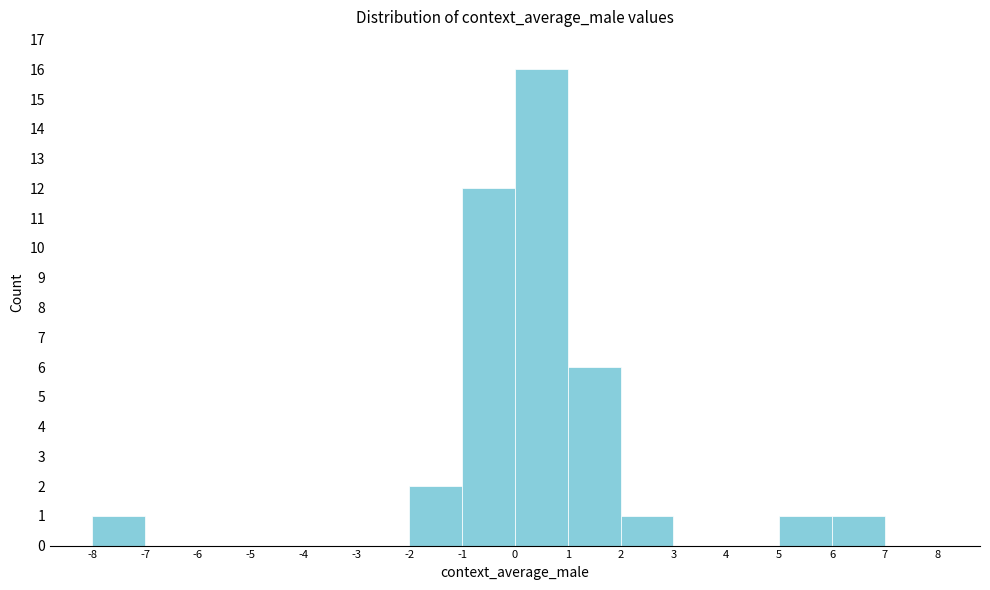

What is the height of the bar covering 6 to 7 on the x-axis? The values are not printed on the chart, so give them approximately, as read against the axis.

1